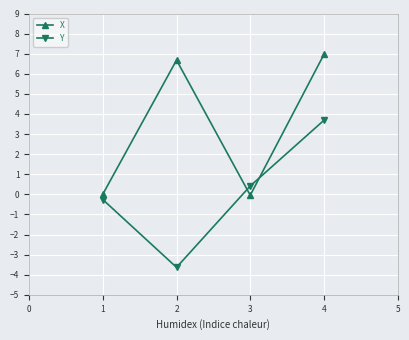

At which category is the sum across all series the highest?

4